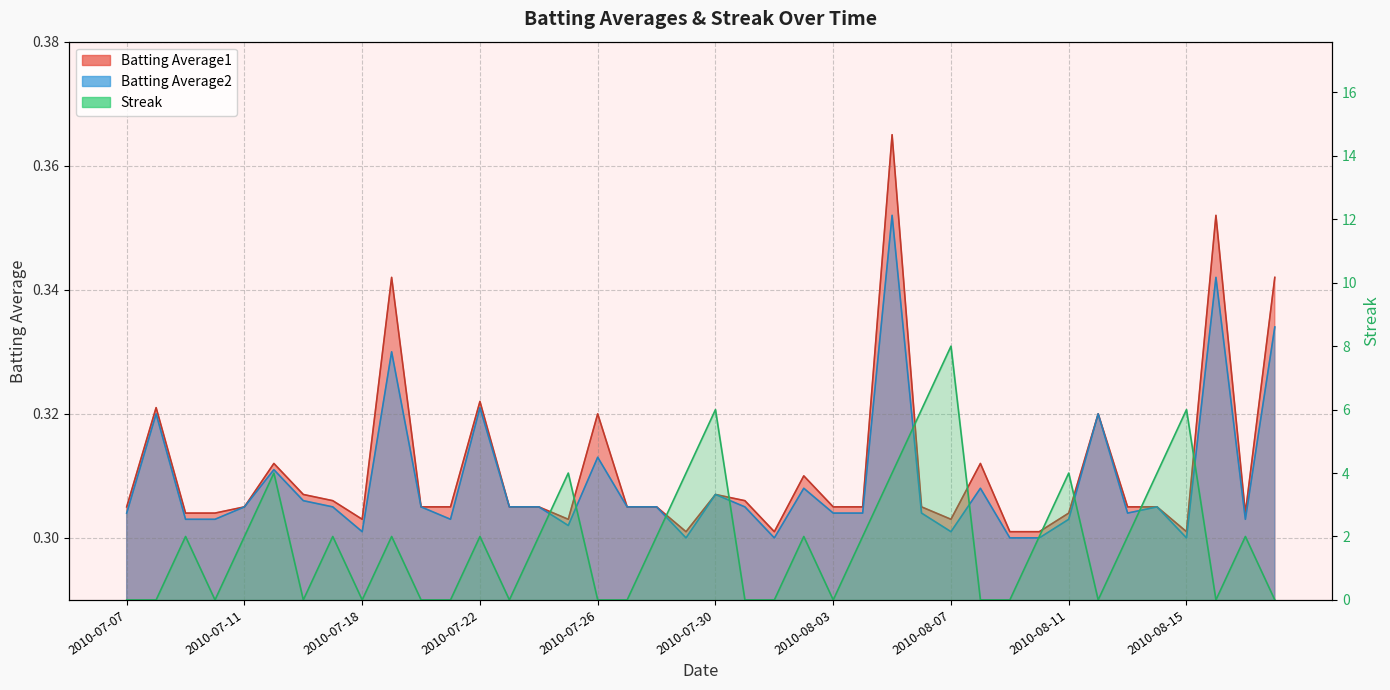

In Batting Average2, how many points are higher than both neighbors (excluding endpoints)?

12